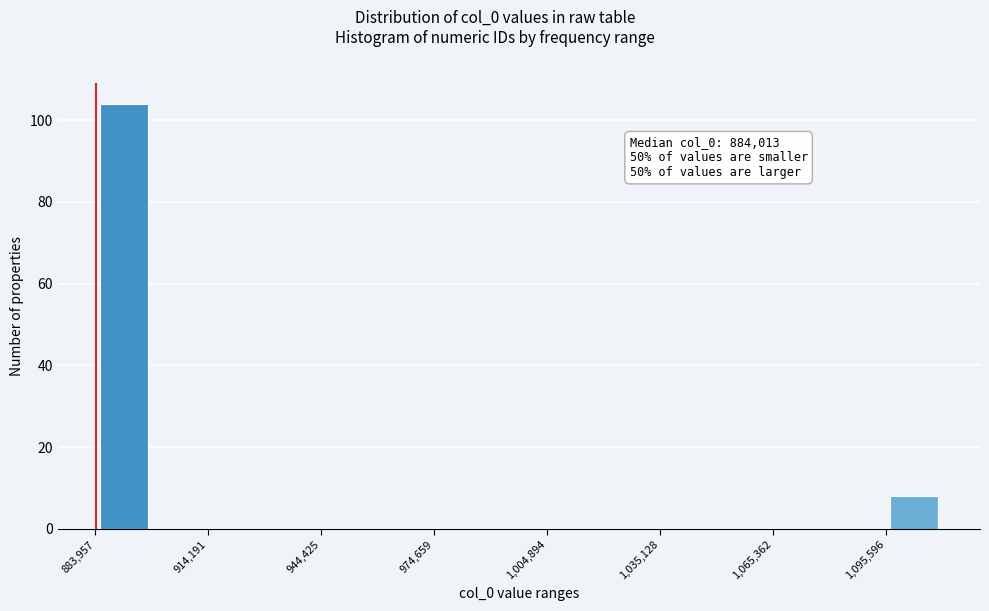

Read against the x-axis, roughly where is the centre of the tallest bar?

890000